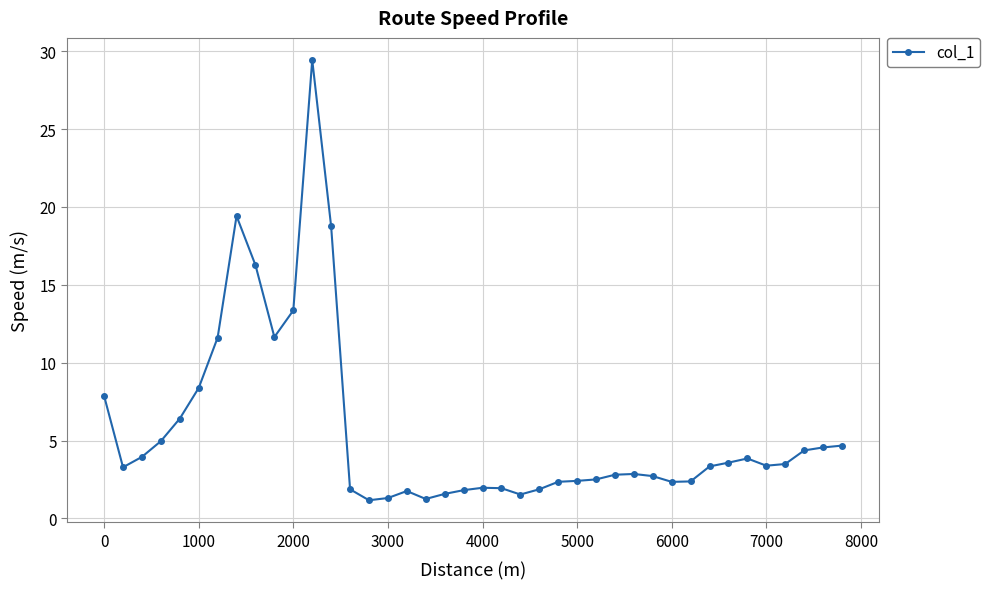

True or false: there are more than 0 points higher than both neighbors.

True